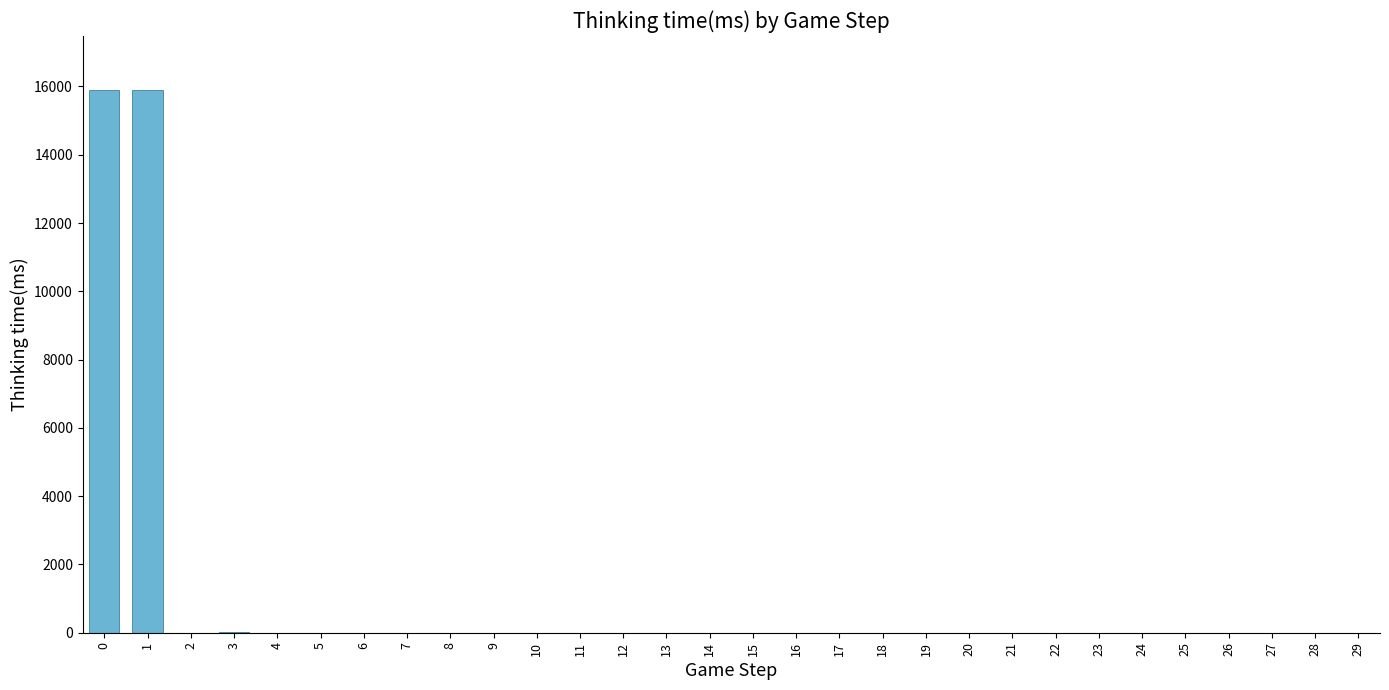

What is the sum of all values?

31805